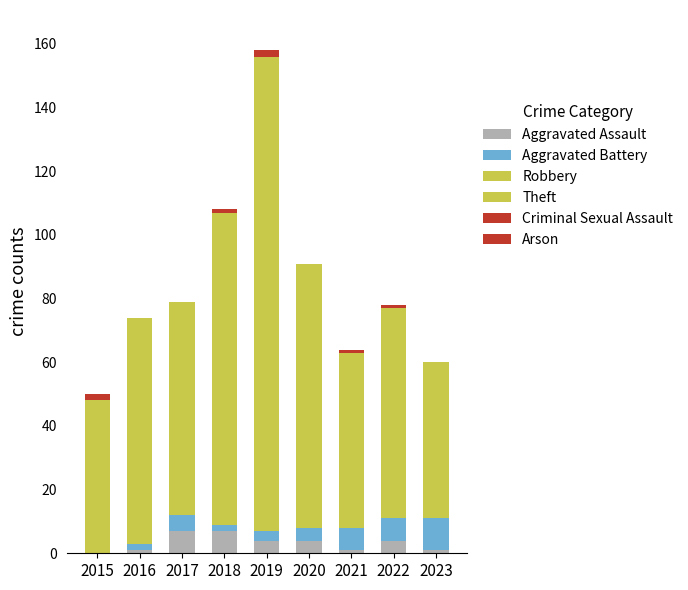

Which series has the largest range (max minus min)?

Theft